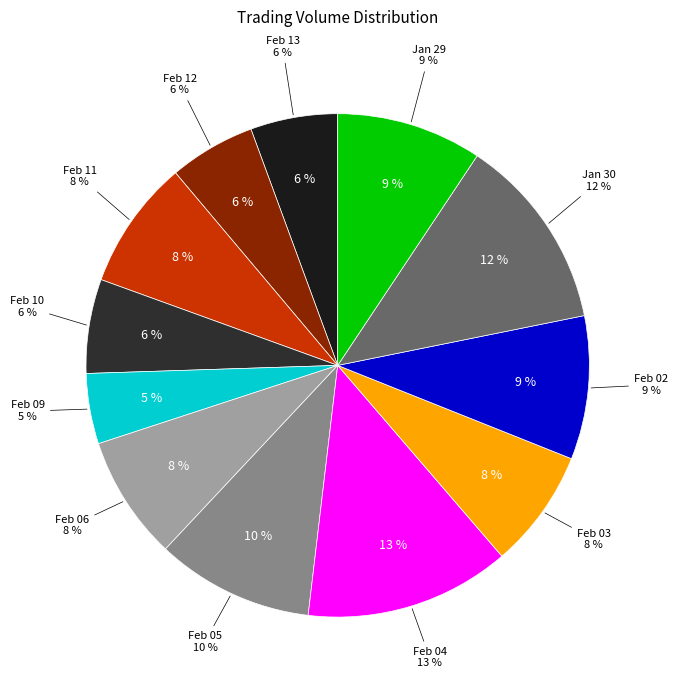

Does Feb 09 account for over 50% of the chart?

No